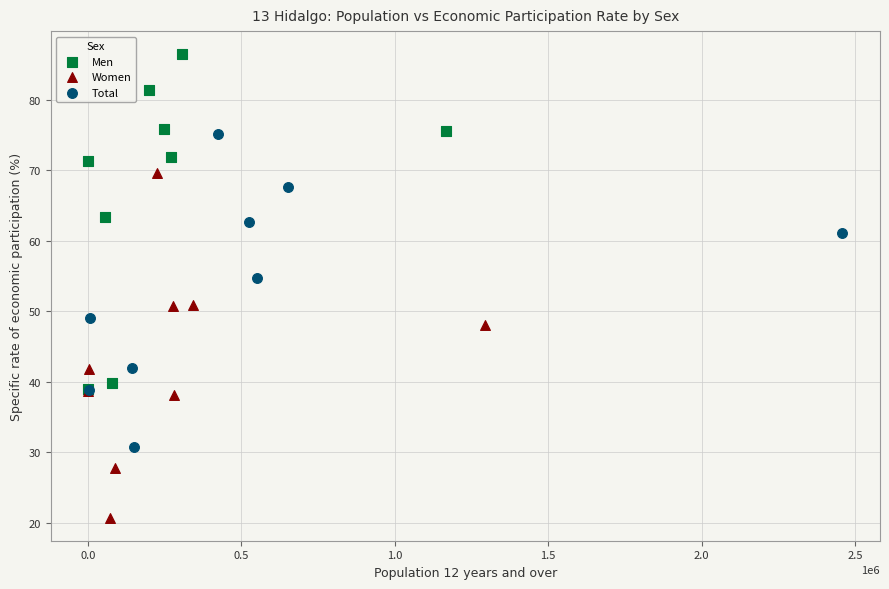

Which series contains the highest Y value?

Men